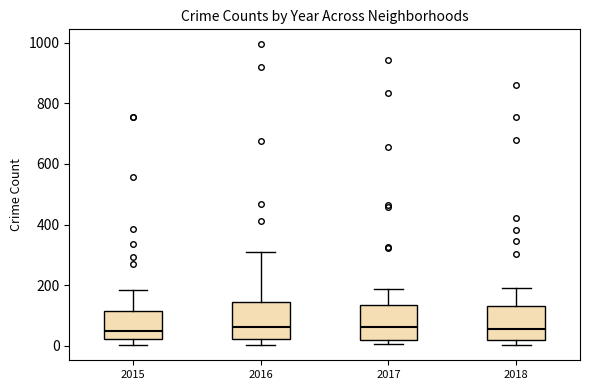

Reading left to right, read every box against the y-axis: the position of its median line, the range the box covers, and the ends of its whiskers. The values are not printed on the chart, so give them approximately, as read against the axis.

2015: median 40, box 20 to 120, whiskers 0 to 180
2016: median 60, box 20 to 140, whiskers 0 to 300
2017: median 60, box 20 to 140, whiskers 0 to 180
2018: median 60, box 20 to 140, whiskers 0 to 200